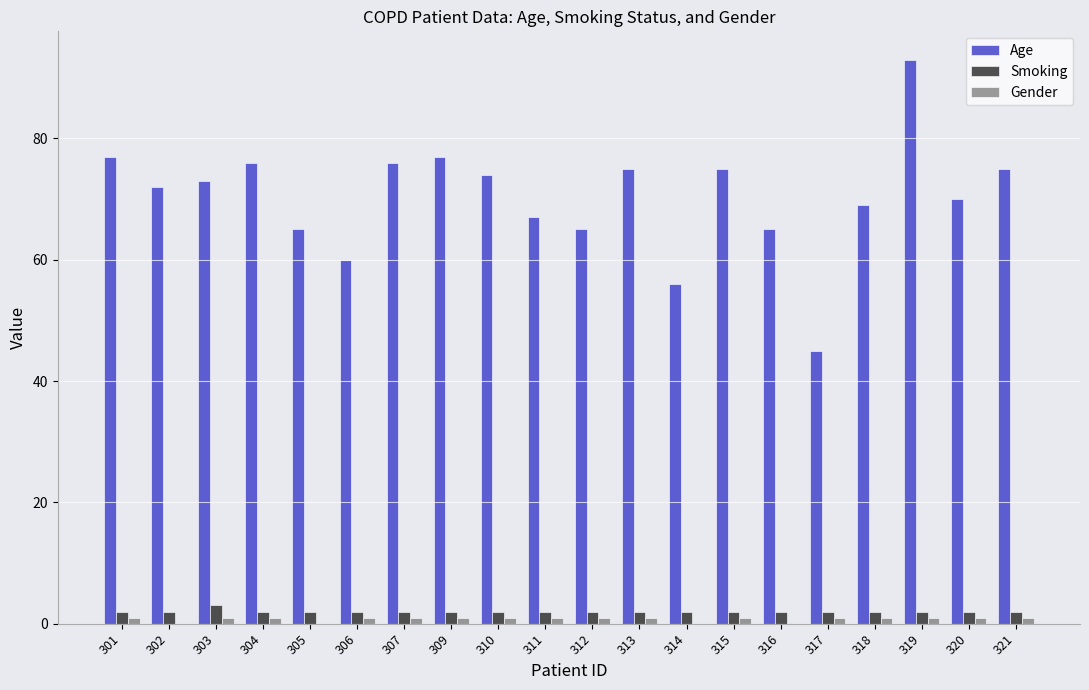

Reading left to right, what are all the values shown in this chart?

Age: 77	72	73	76	65	60	76	77	74	67	65	75	56	75	65	45	69	93	70	75
Smoking: 2	2	3	2	2	2	2	2	2	2	2	2	2	2	2	2	2	2	2	2
Gender: 1	0	1	1	0	1	1	1	1	1	1	1	0	1	0	1	1	1	1	1